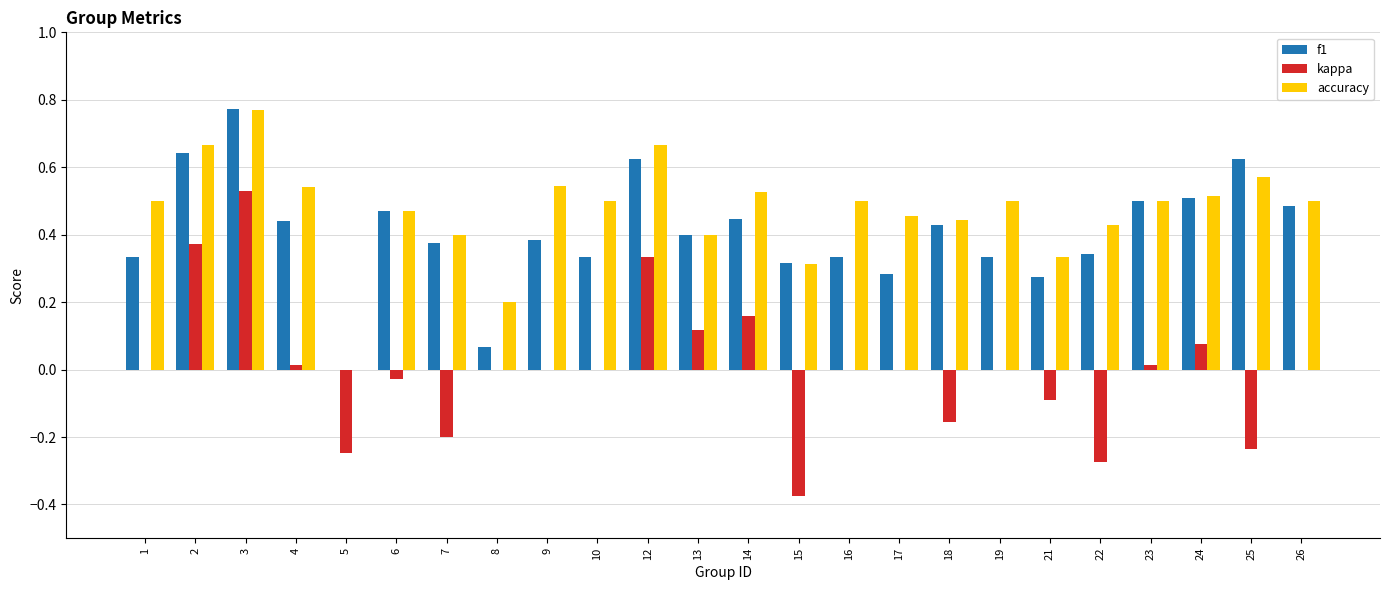

The f1 series shows 0.3 at 16. True or false?

True